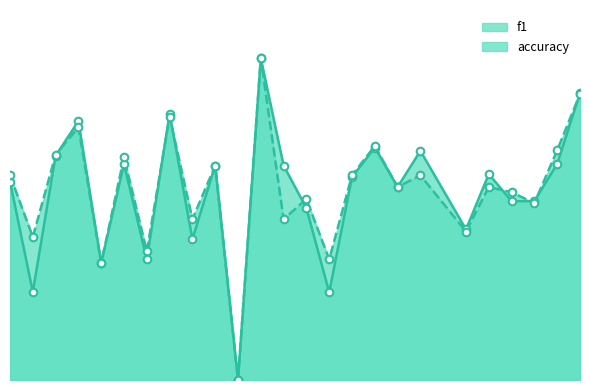

Which series has the largest Y range (max minus min)?

f1